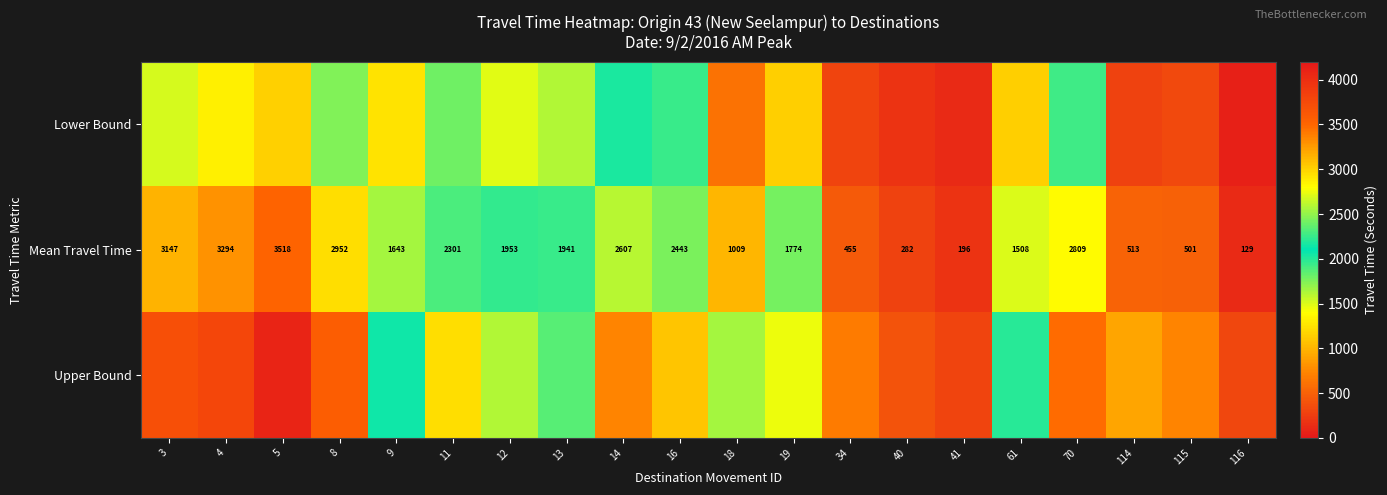

How many series are shown in this chart?

3